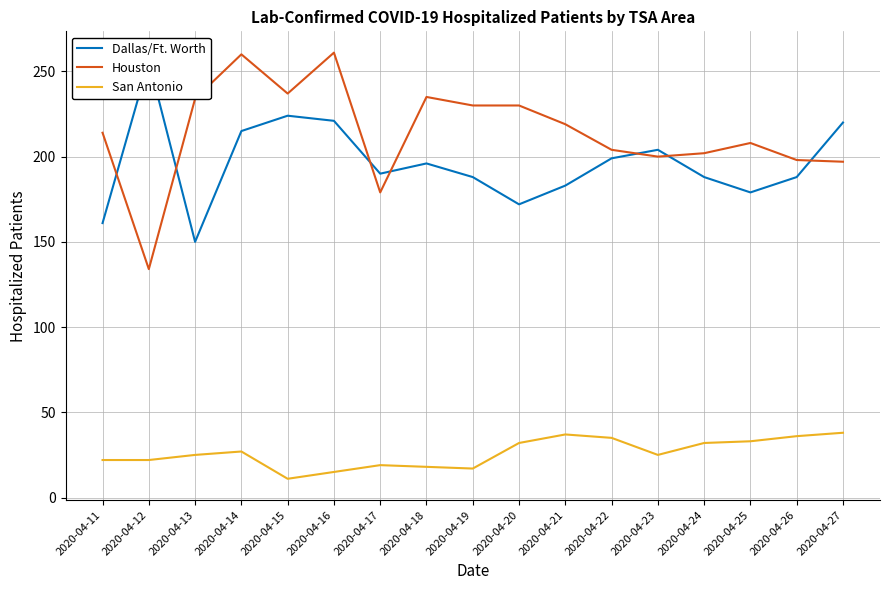

What is the minimum value shown in the chart?

11